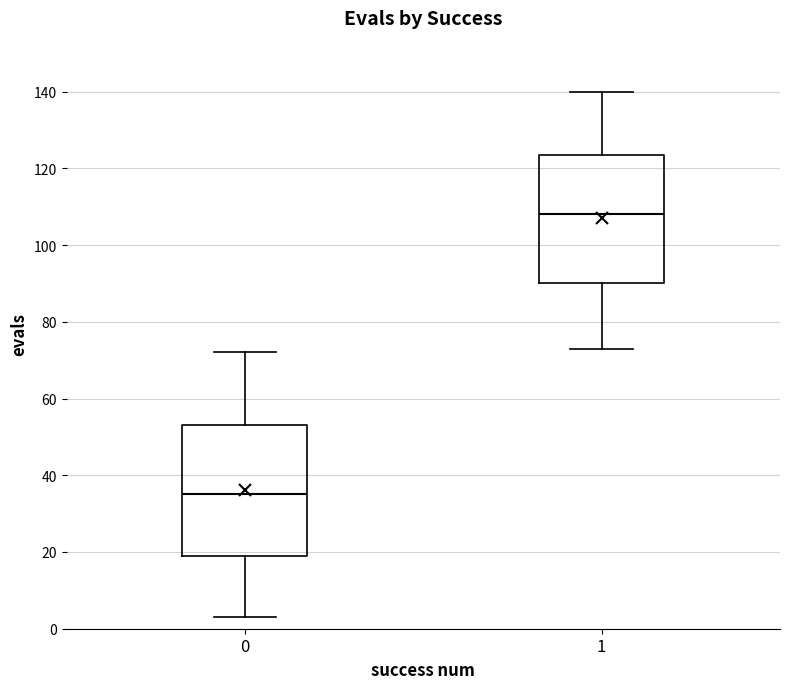

Which box's median line is the lowest?

0